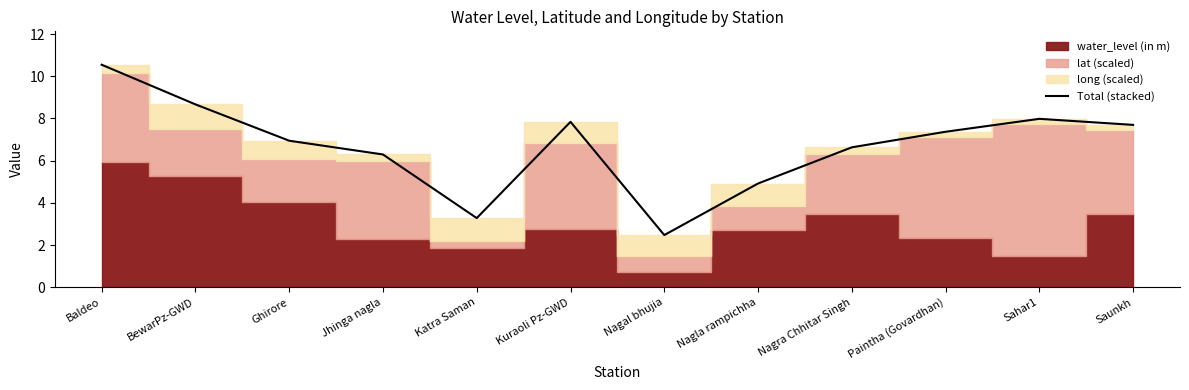

Rank the categories by value from highest to lowest.

Baldeo, BewarPz-GWD, Sahar1, Kuraoli Pz-GWD, Saunkh, Paintha (Govardhan), Ghirore, Nagra Chhitar Singh, Jhinga nagla, Nagla rampichha, Katra Saman, Nagal bhujia